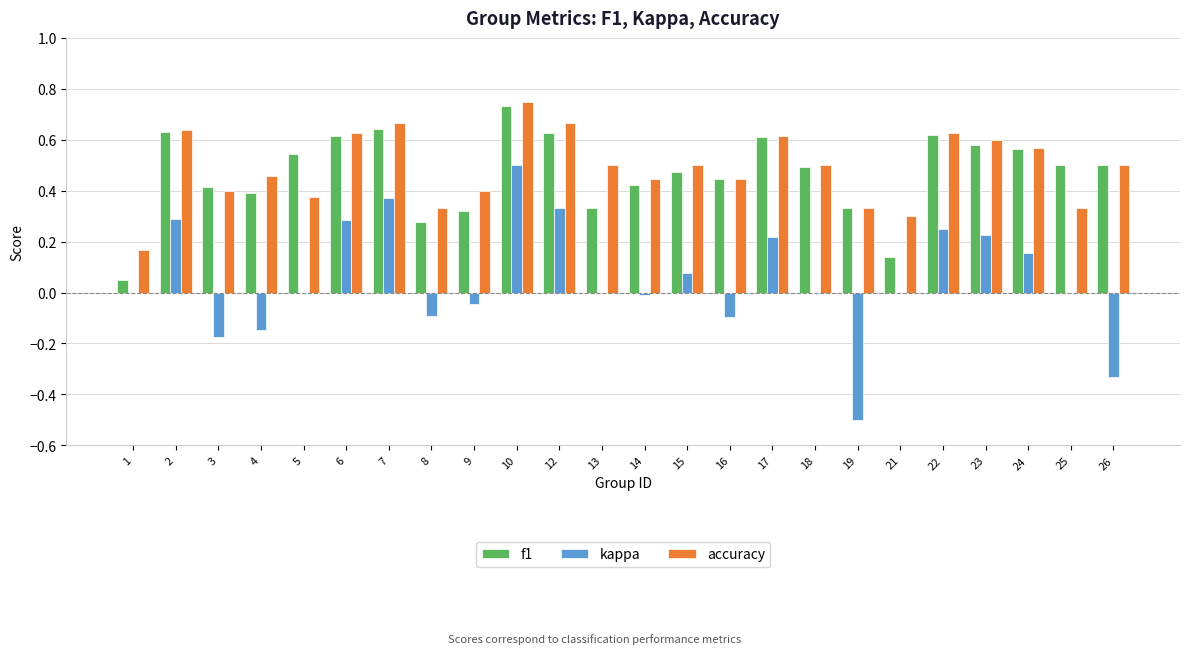

The kappa series shows 0.1 at 22. True or false?

False